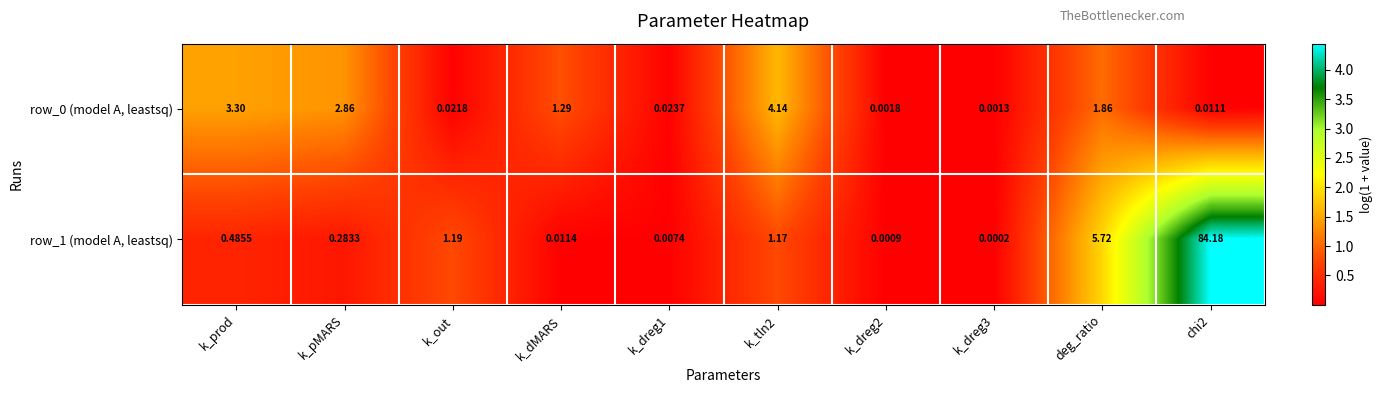

Which category has the highest value across all series?

chi2